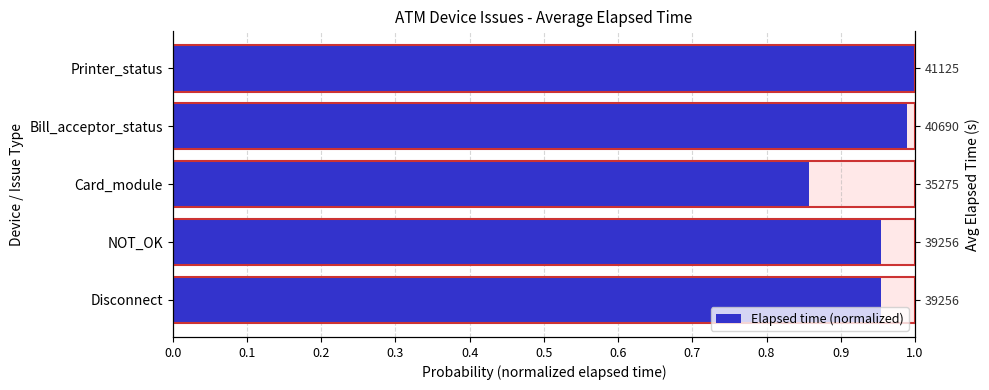

Is it true that the value at Disconnect is 0.6?

False